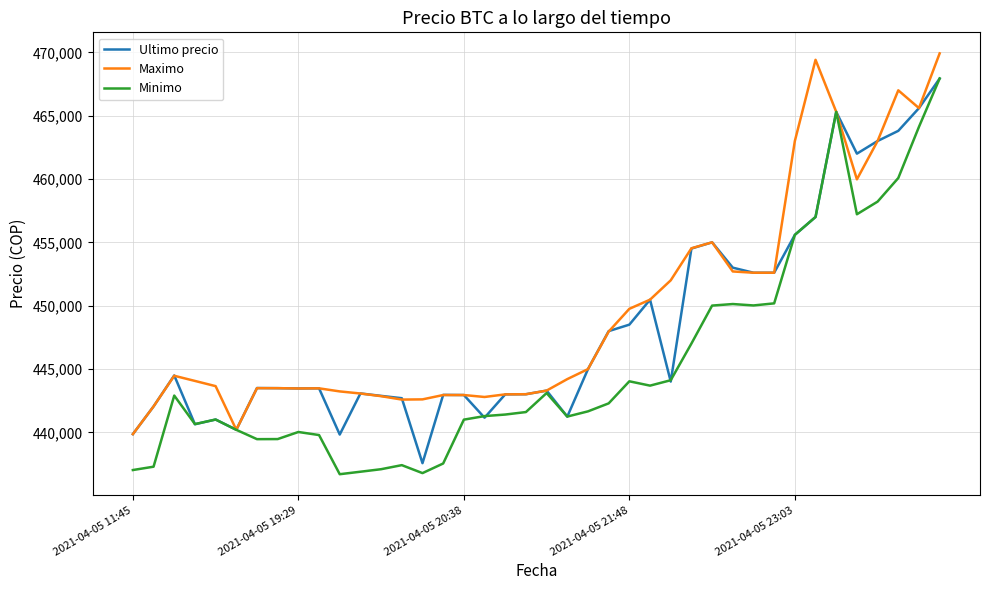

How many categories are shown in the chart?

40